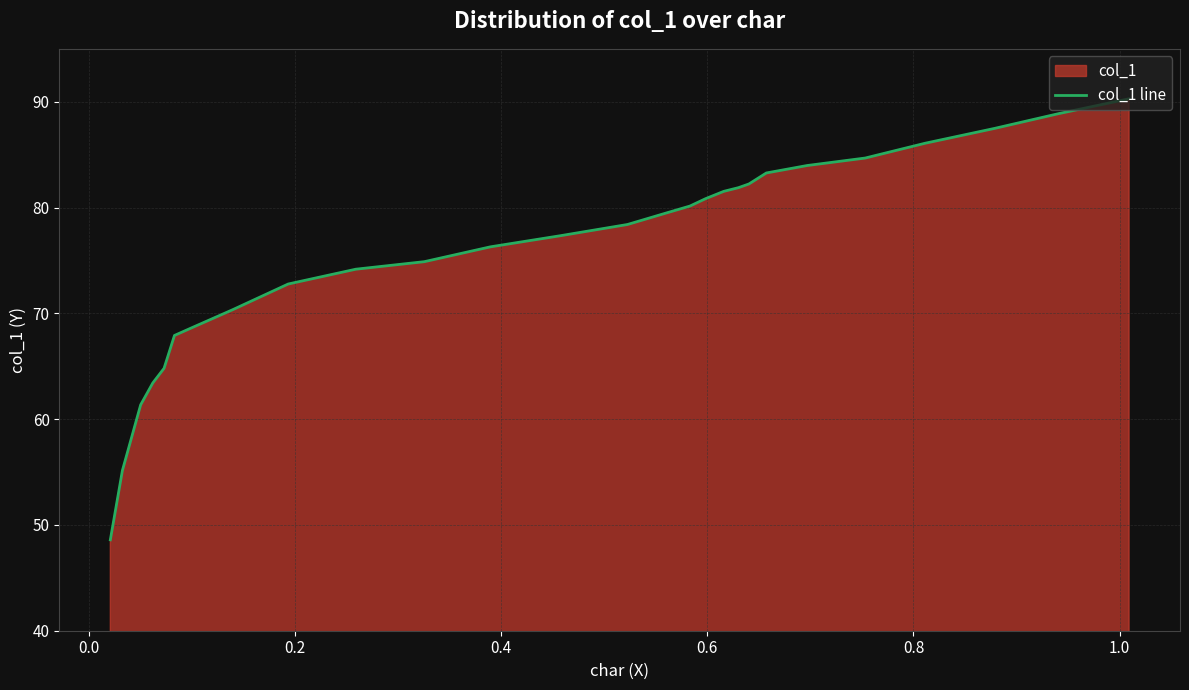

How many lines are shown in the chart?

1